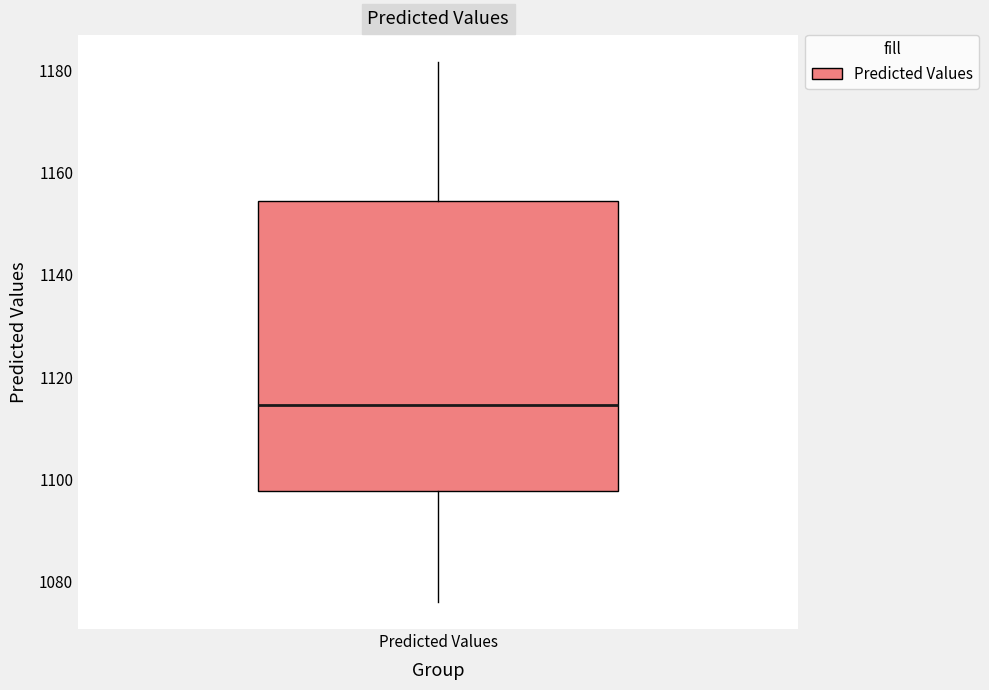

Where is the upper edge of the box for Predicted Values on the y-axis? The values are not printed on the chart, so give them approximately, as read against the axis.

1154